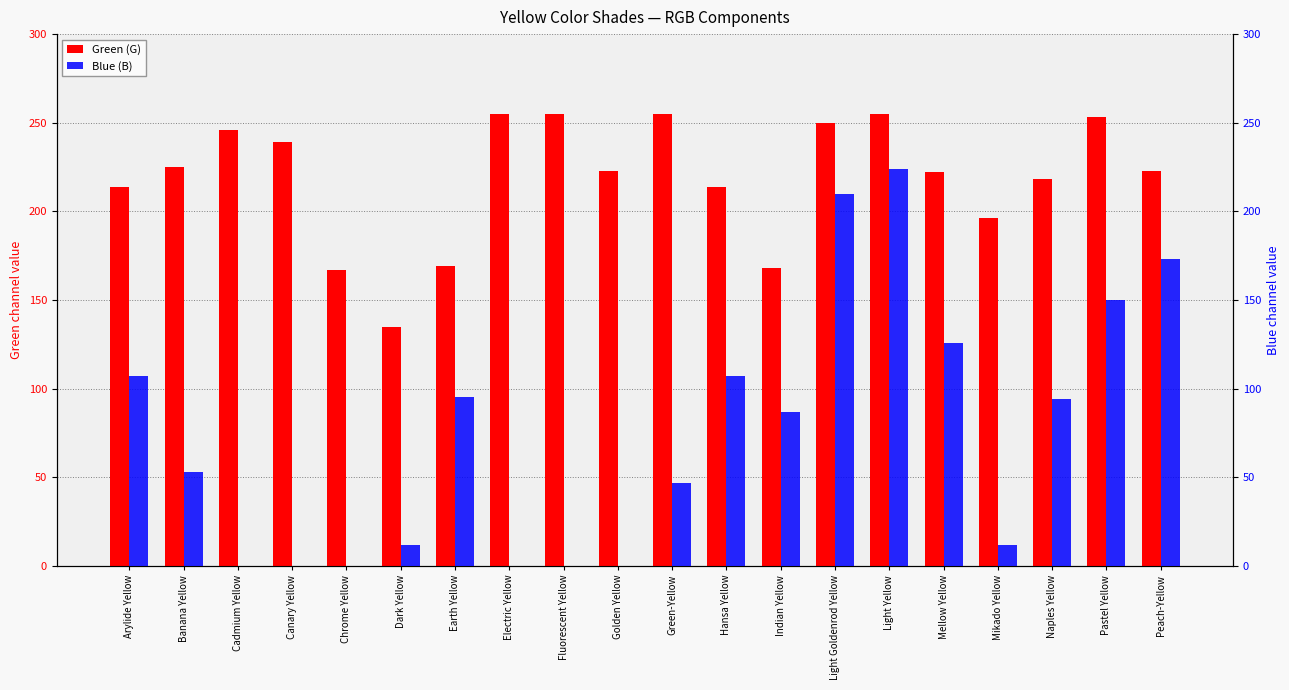

Which category has the highest value across all series?

Electric Yellow